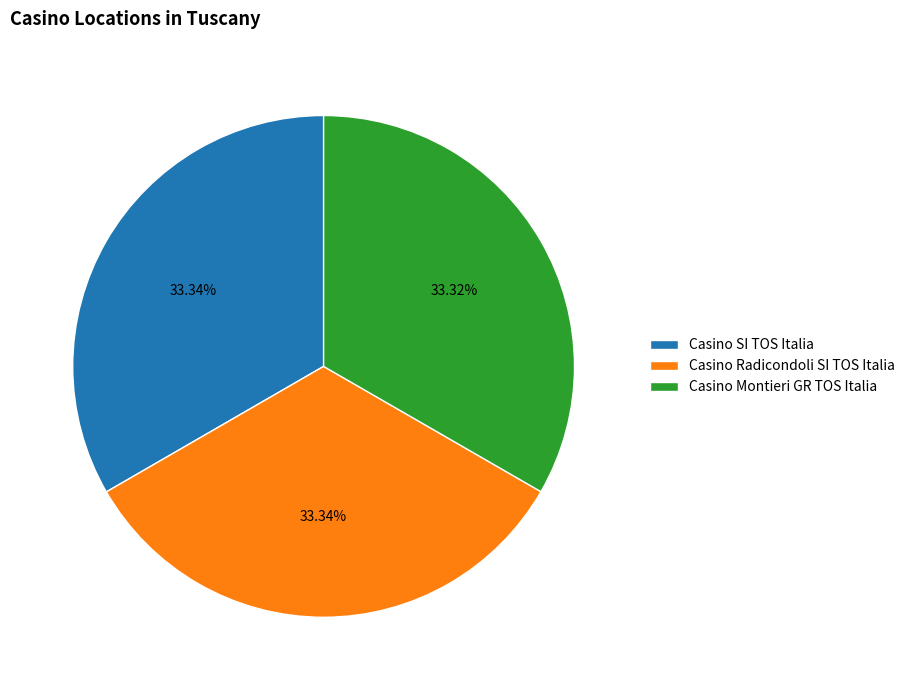

How many slices are in this pie chart?

3